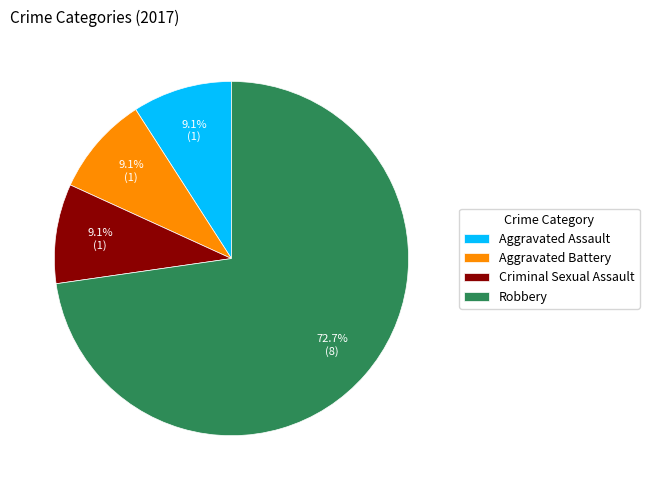

Is there a majority slice in this chart?

Yes